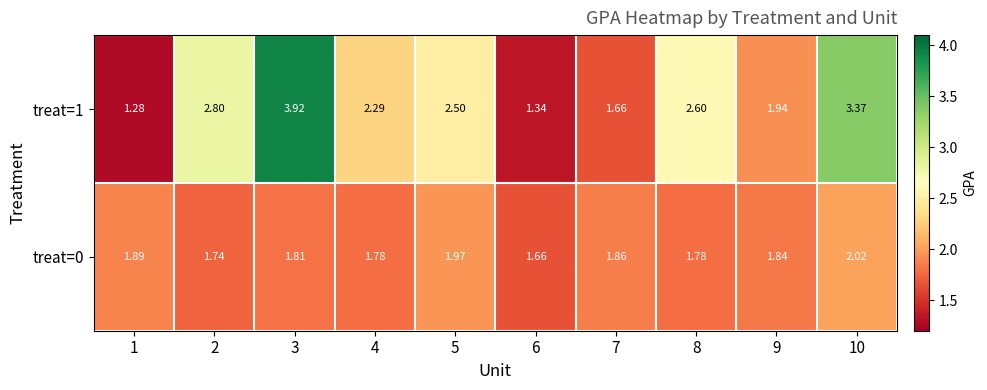

Is the value of treat=0 at 4 greater than the value of treat=1 at 10?

No